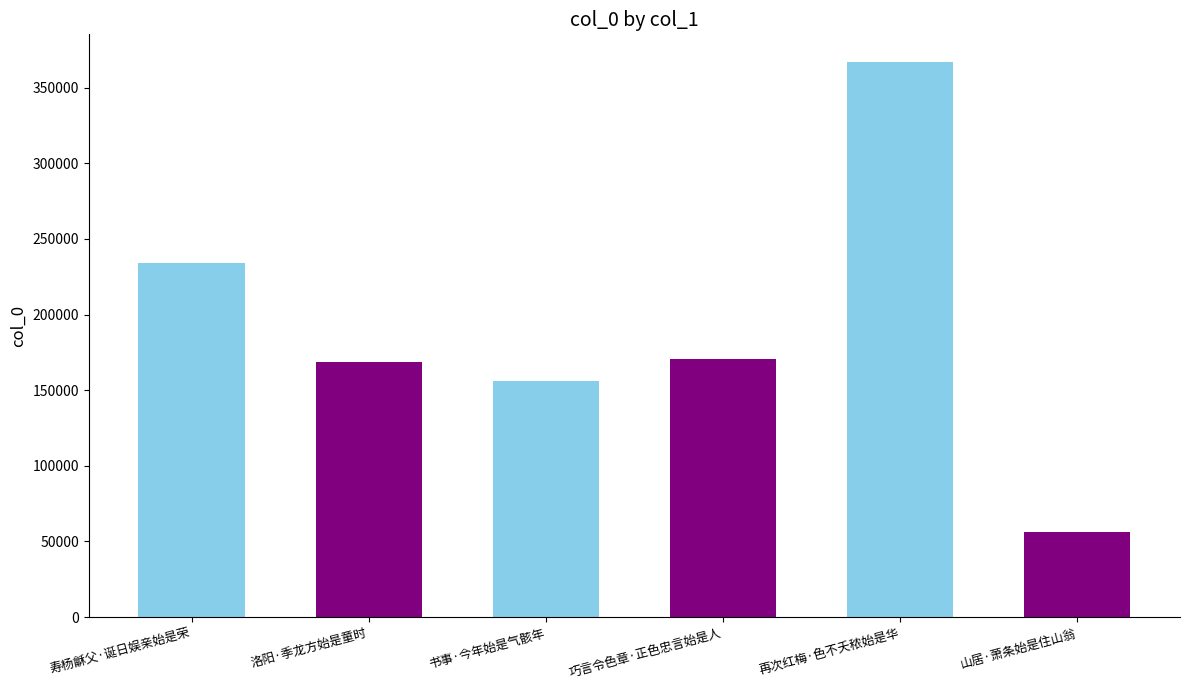

At which category does the chart reach its minimum across all series?

山居·萧条始是住山翁